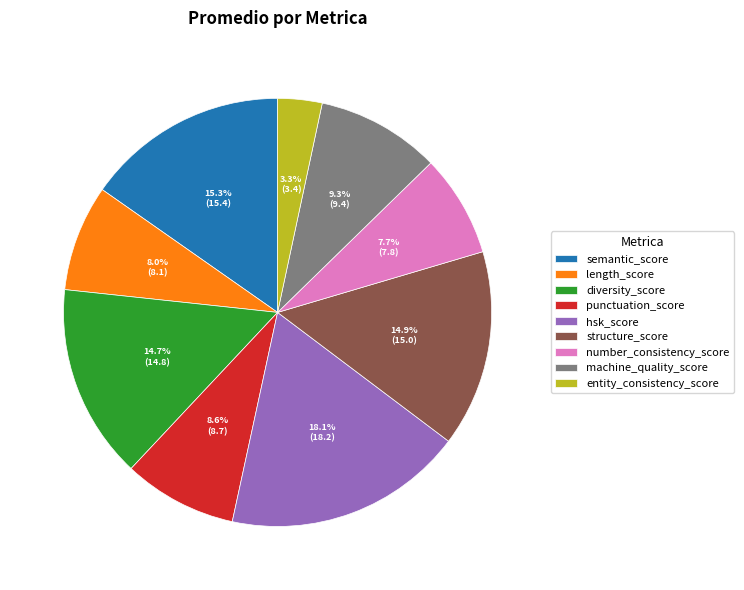

To the nearest percent, what percentage of the pie is number_consistency_score?

8%